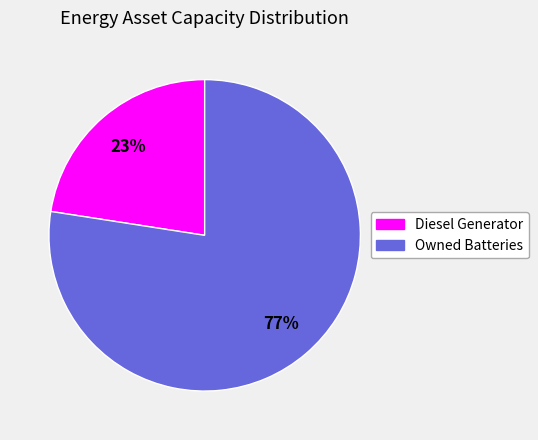

To the nearest percent, what is the average slice percentage?

50%